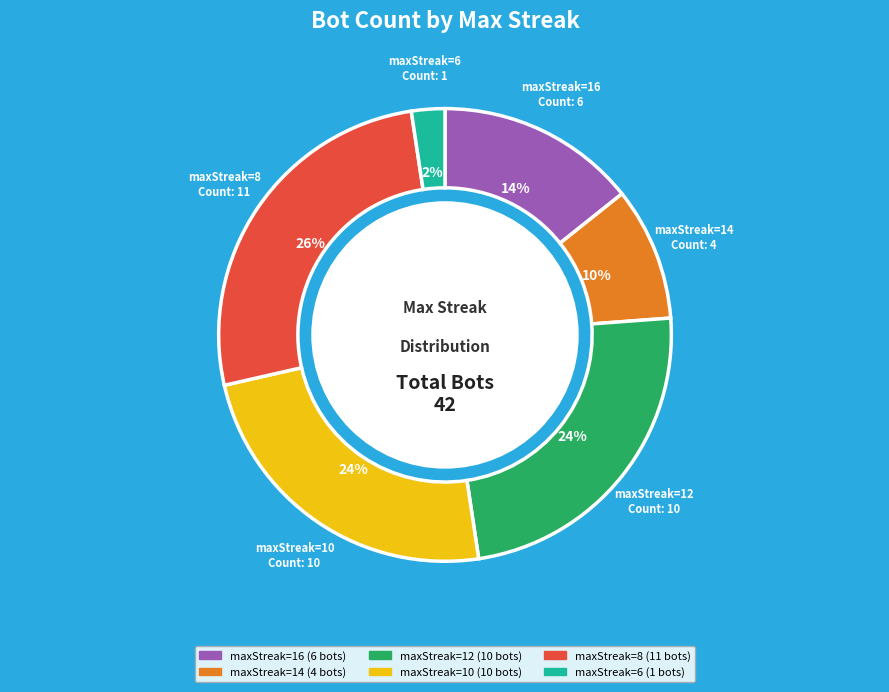

To the nearest percent, what portion does maxStreak=14 represent?

10%